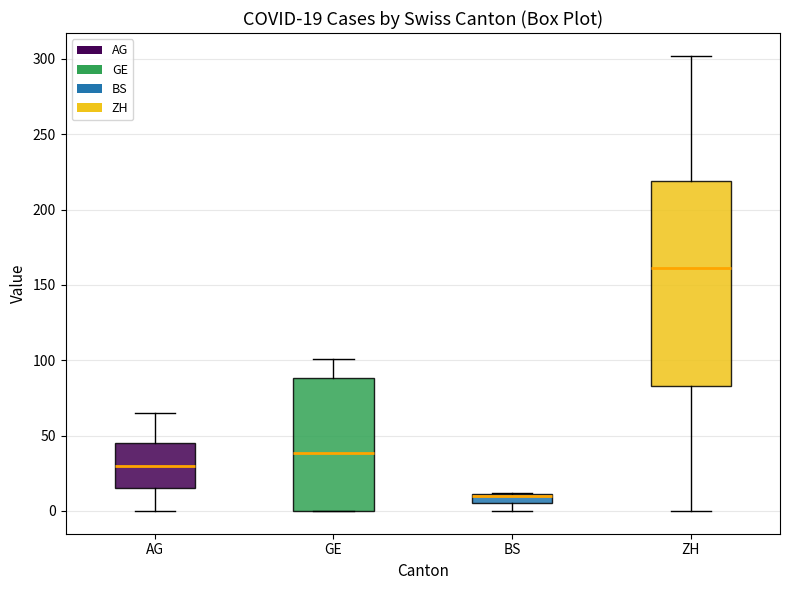

Comparing the boxes themselves (not the whiskers), which one is the tallest?

ZH